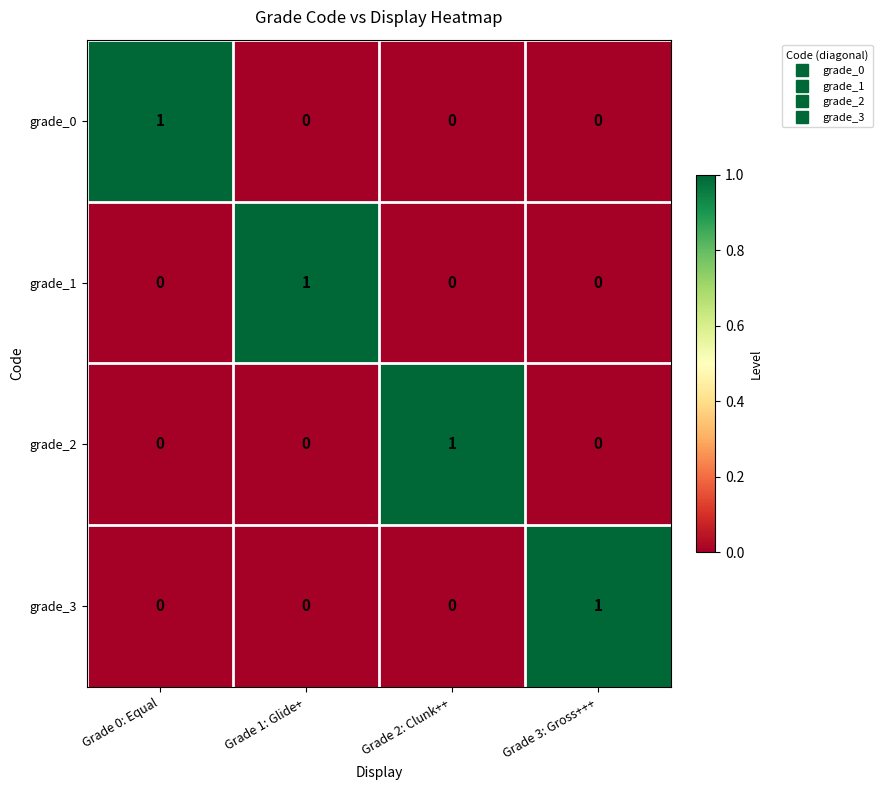

True or false: grade_3 has a value of 1 at Grade 3: Gross+++.

True